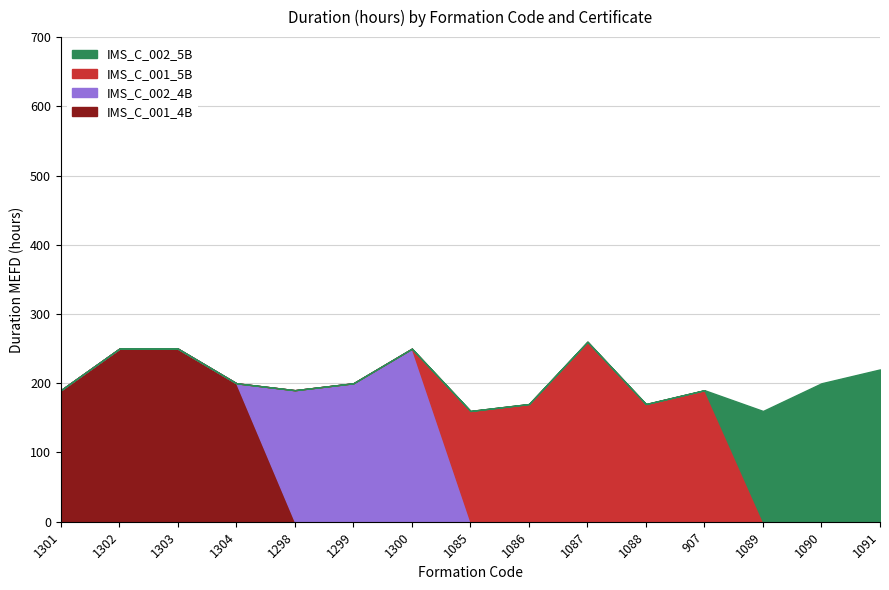

True or false: IMS_C_001_5B and IMS_C_002_5B cross at least once.

True